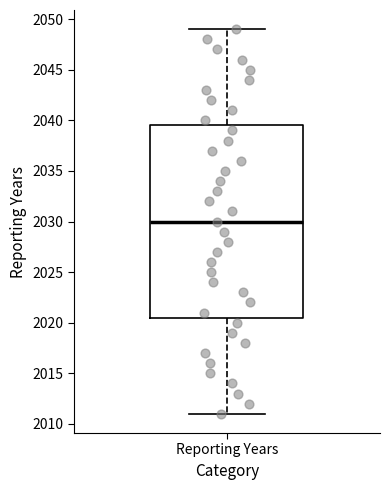

Read this box plot against the y-axis: the position of the median line, the range covered by the box, and the ends of both whiskers. The values are not printed on the chart, so give them approximately, as read against the axis.

median 2030.0, box 2020.5 to 2039.5, whiskers 2011.0 to 2049.0